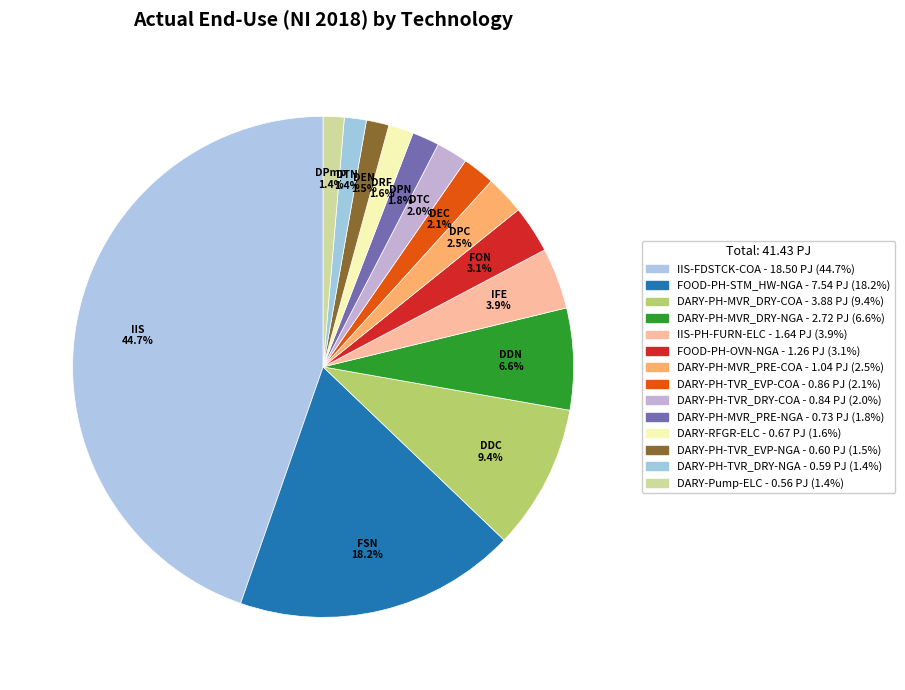

Approximately how many times larger is the value at DARY-Pump-ELC compared to DARY-PH-MVR_PRE-COA?

0.5